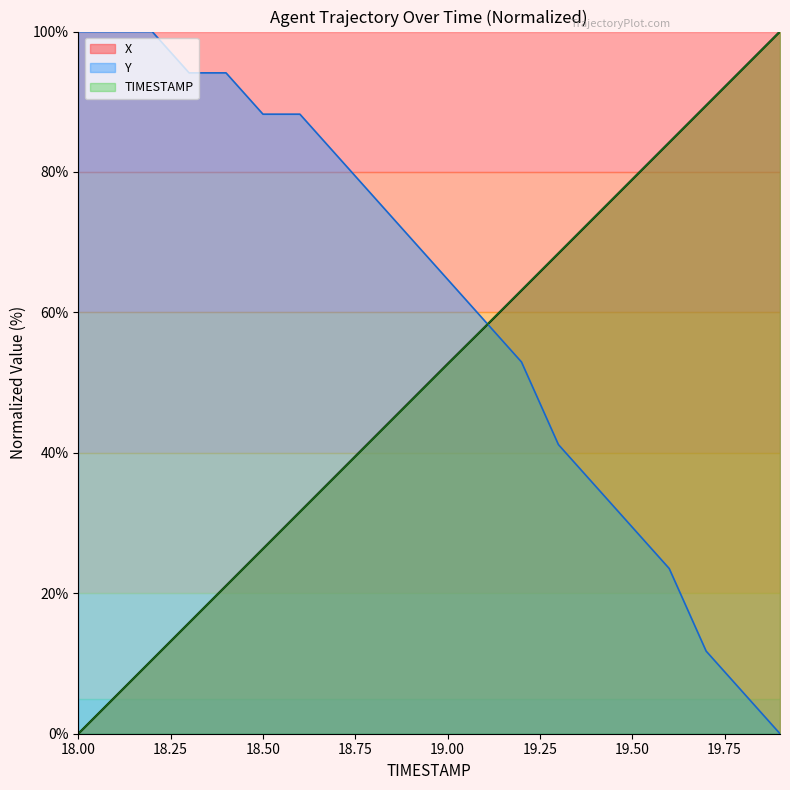

What is the maximum value shown in the chart?

100.0